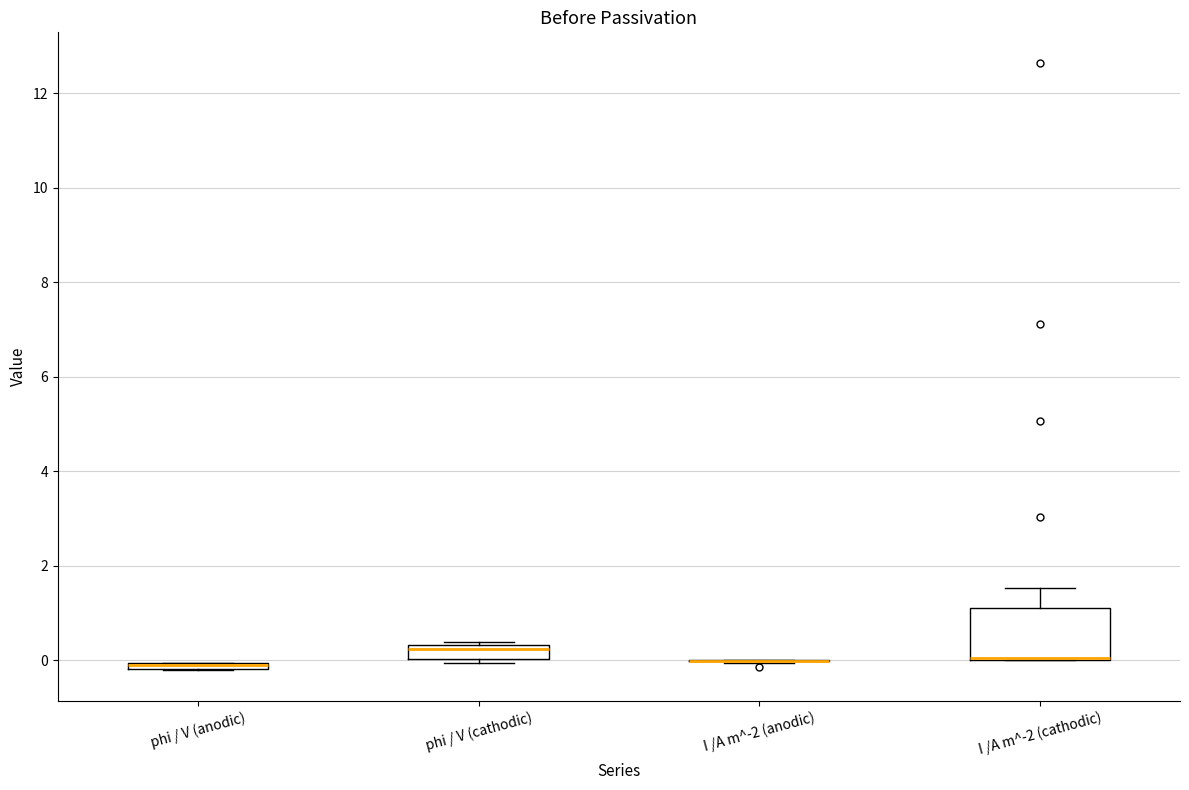

Comparing the boxes themselves (not the whiskers), which one is the tallest?

I /A m^-2 (cathodic)